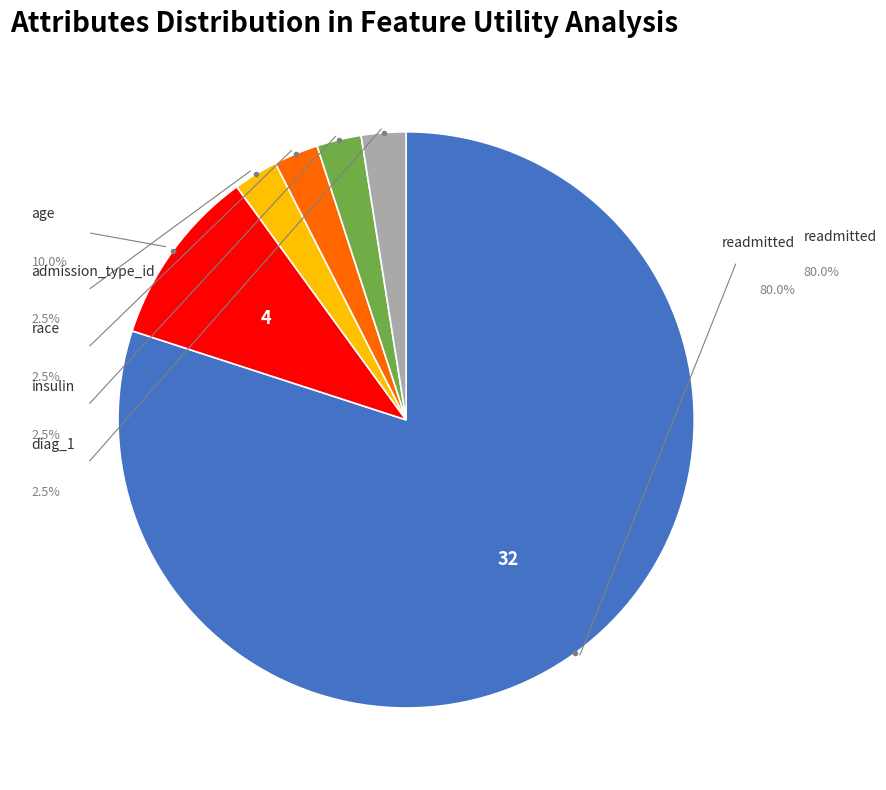

What is the ratio of the value at age to the value at readmitted?

0.1